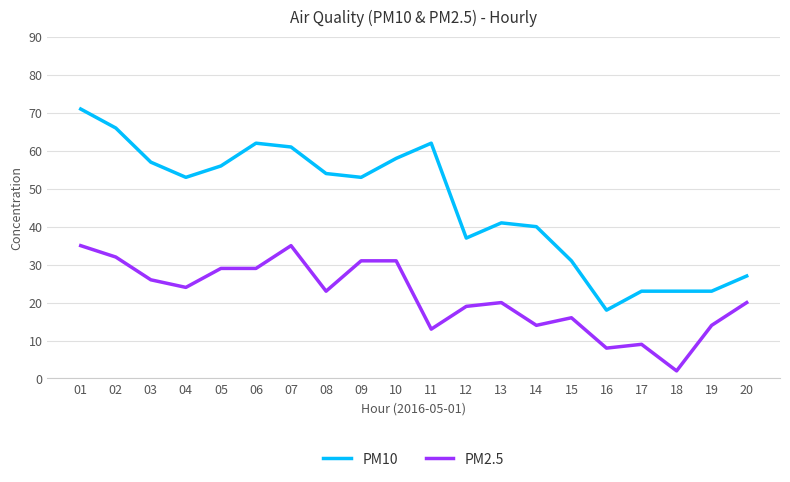

What is the difference between the PM10 values at 07 and 17?

38